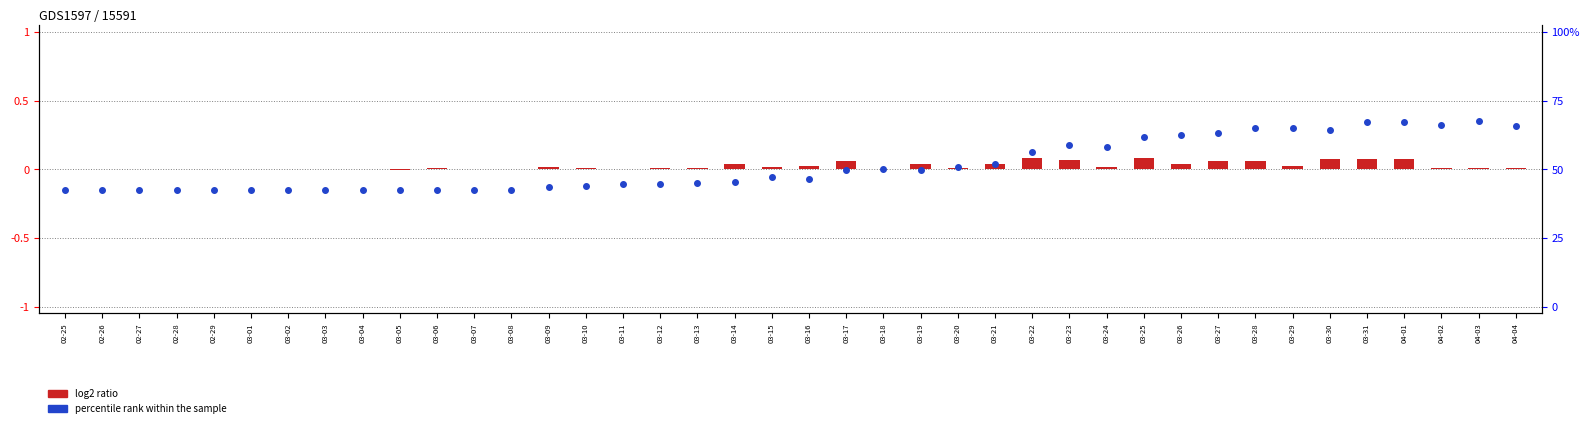

What are all the series names shown in the legend?

log2 ratio, percentile rank within the sample